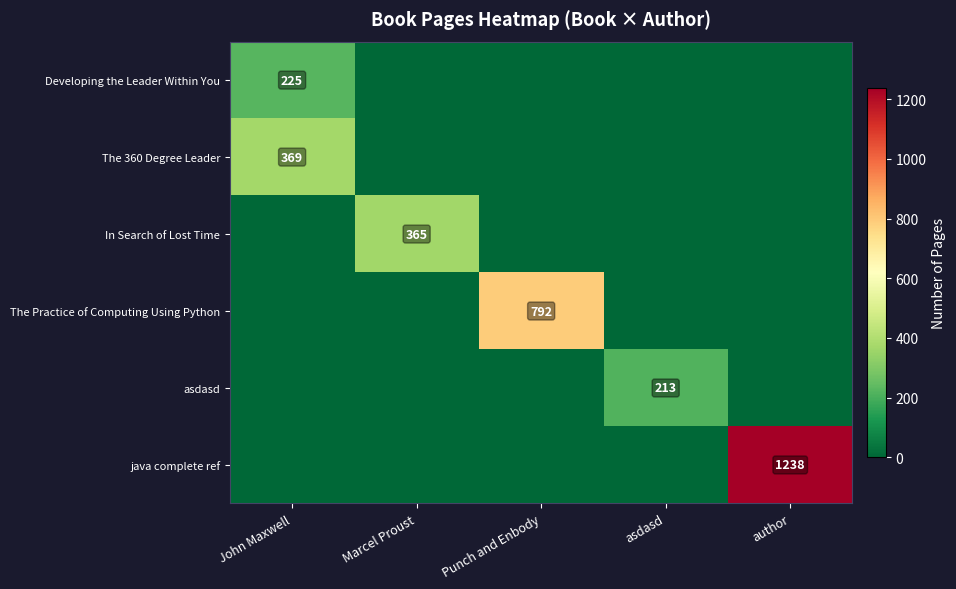

Is it true that asdasd equals -89 at author?

False